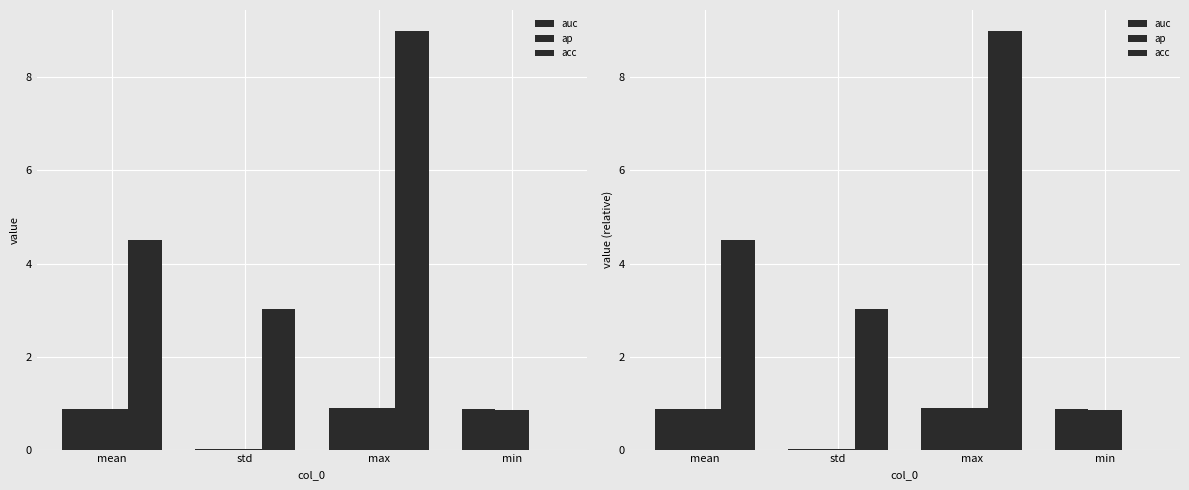

How many bars are there in each group?

3